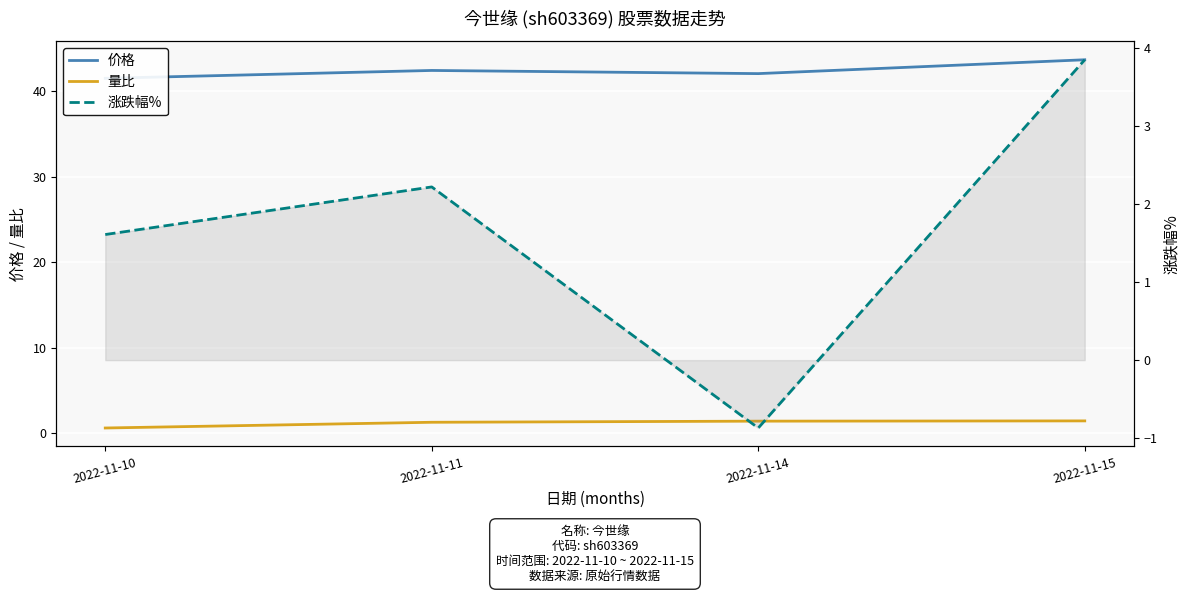

What is the value of the 价格 point at the 2nd from the left?

42.5